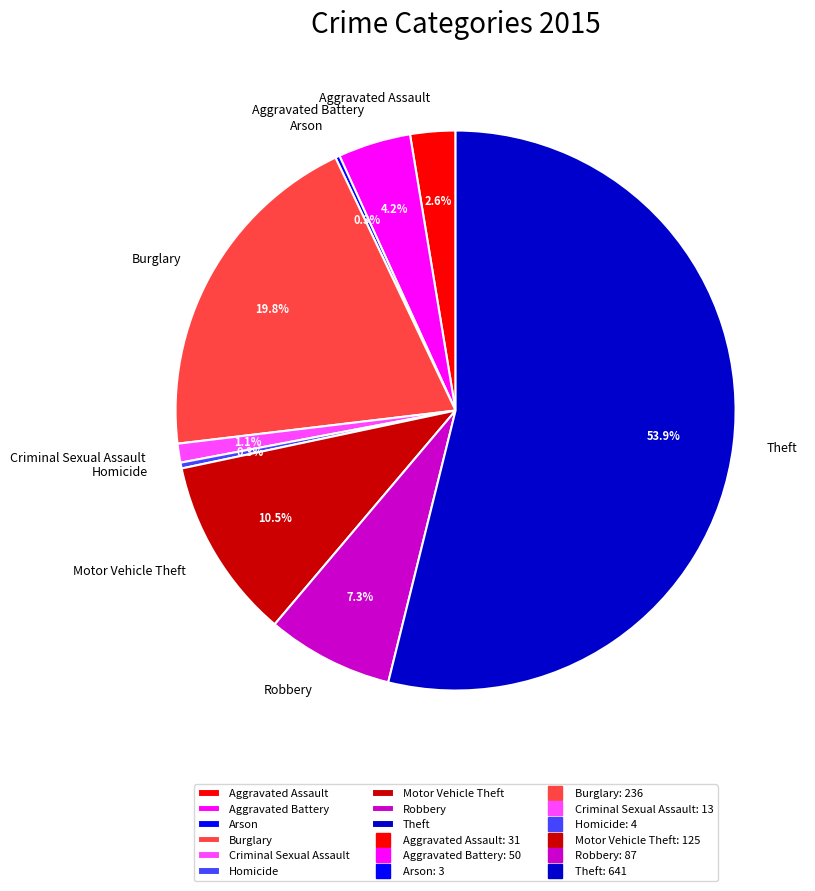

Approximately how many times larger is the value at Aggravated Battery compared to Homicide?

12.5